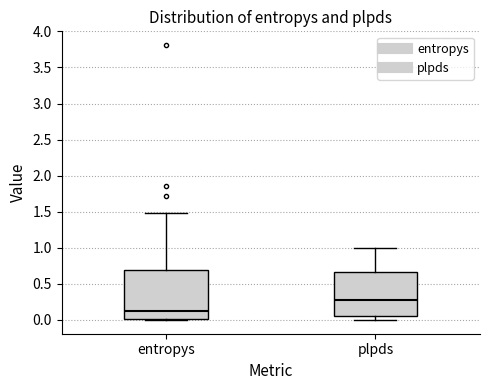

Which box has the highest median line?

plpds